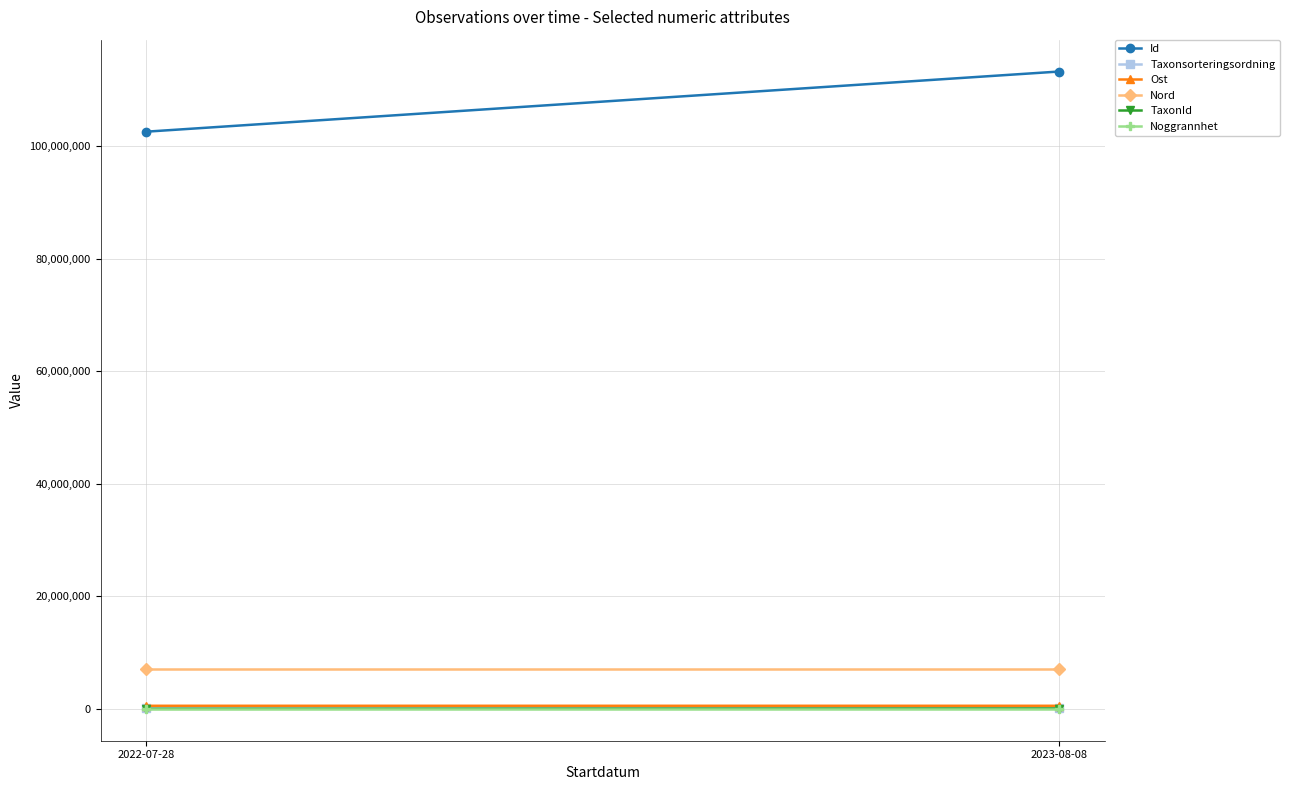

Rank the categories by Ost value from highest to lowest.

2022-07-28, 2023-08-08